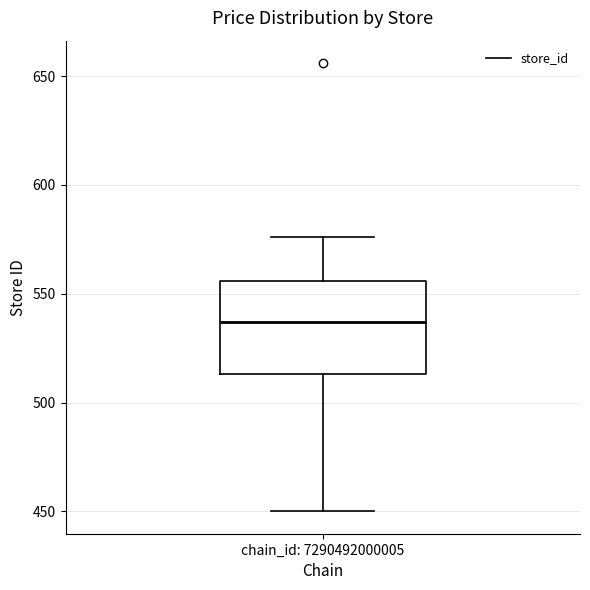

Where is the lower edge of the box for chain_id: 7290492000005 on the y-axis? The values are not printed on the chart, so give them approximately, as read against the axis.

515